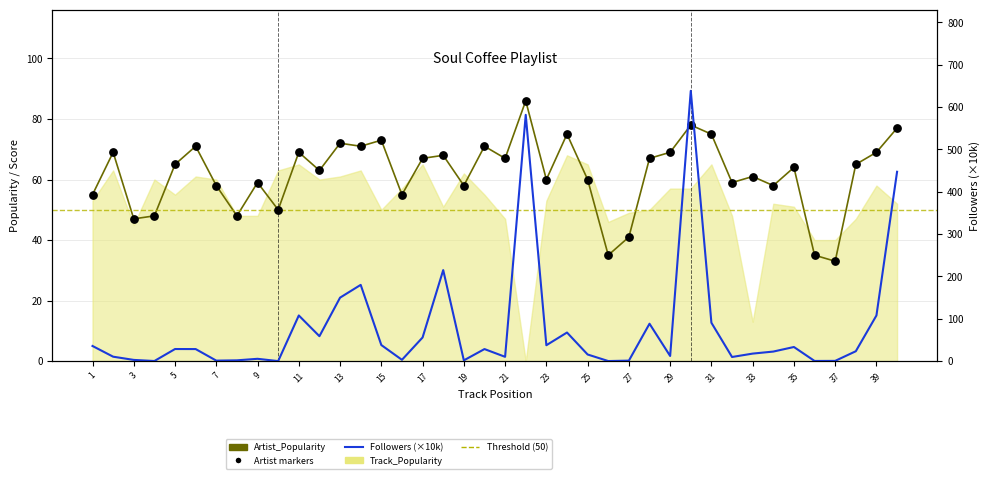

Which series has the widest spread of Y values?

Followers (×10k)